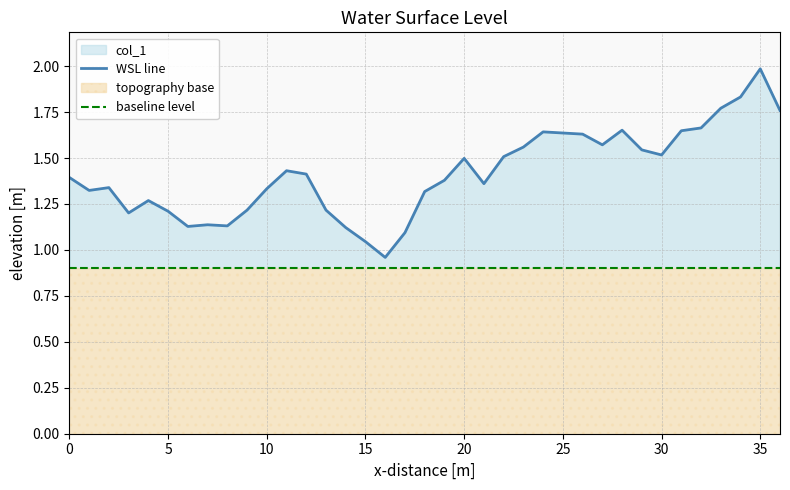

Is it true that WSL line equals 3.1 at 34?

False